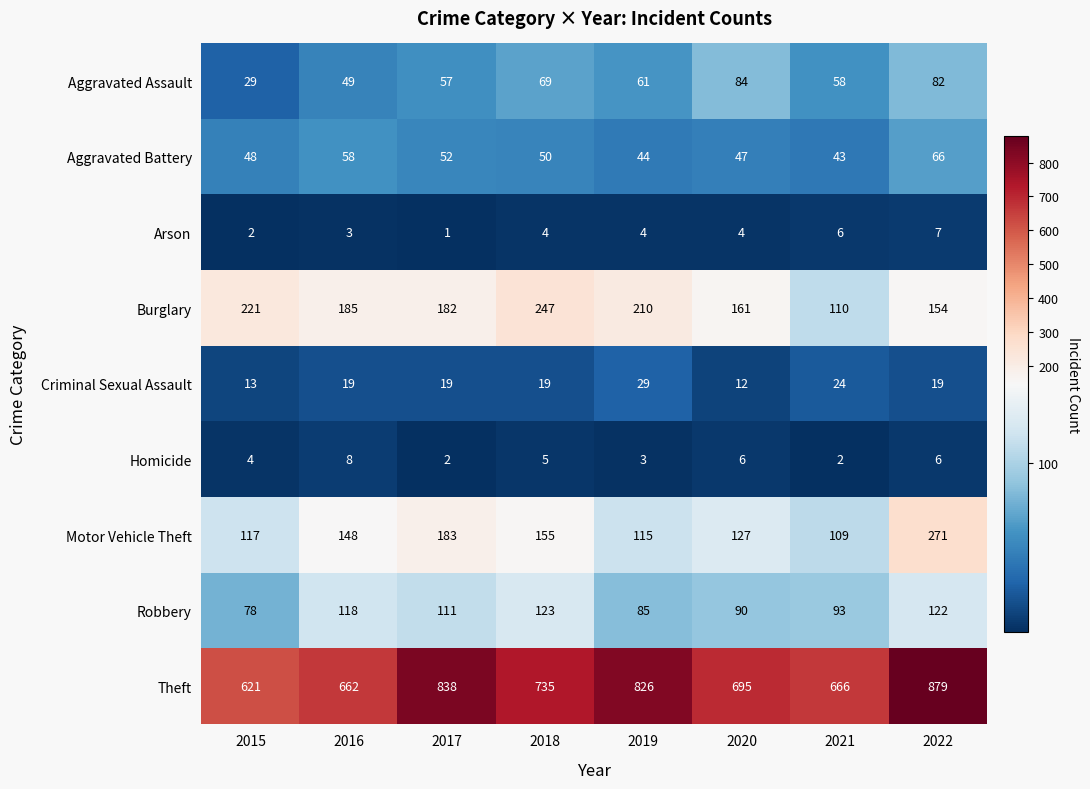

The Homicide series shows 2 at 2021. True or false?

True